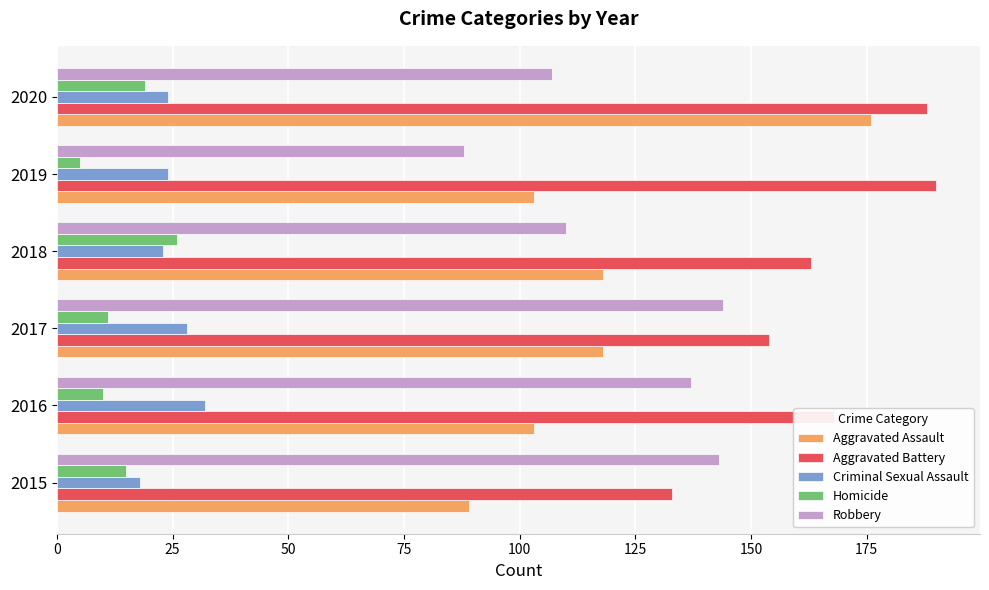

Which category has the lowest value across all series?

2019